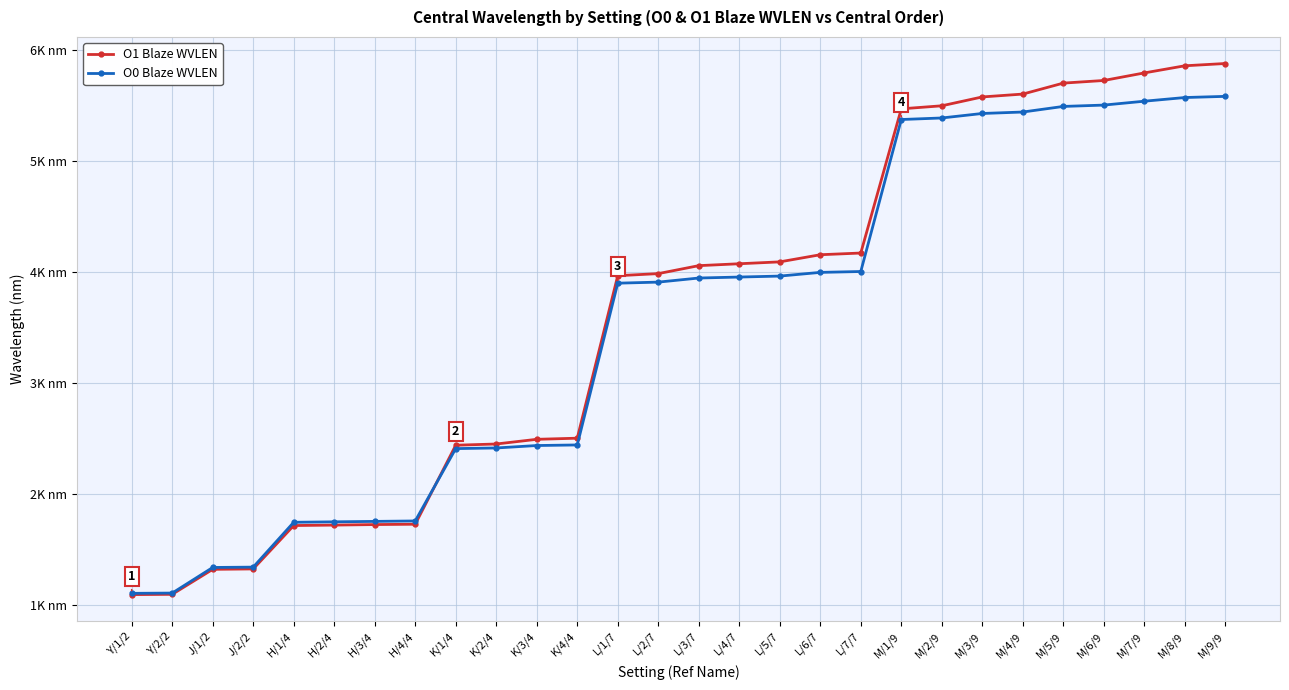

True or false: O1 Blaze WVLEN and O0 Blaze WVLEN intersect in this chart.

True